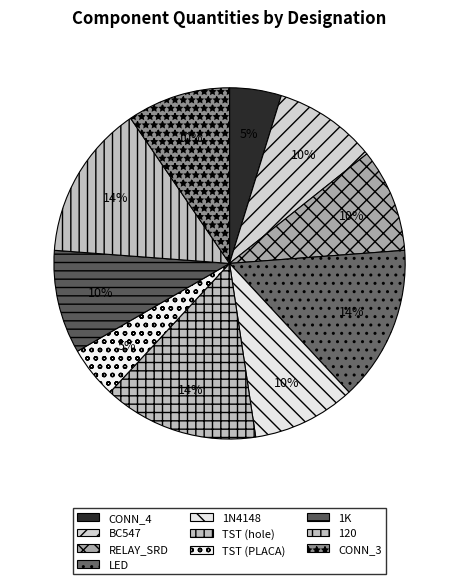

Count the number of slices in the pie.

10